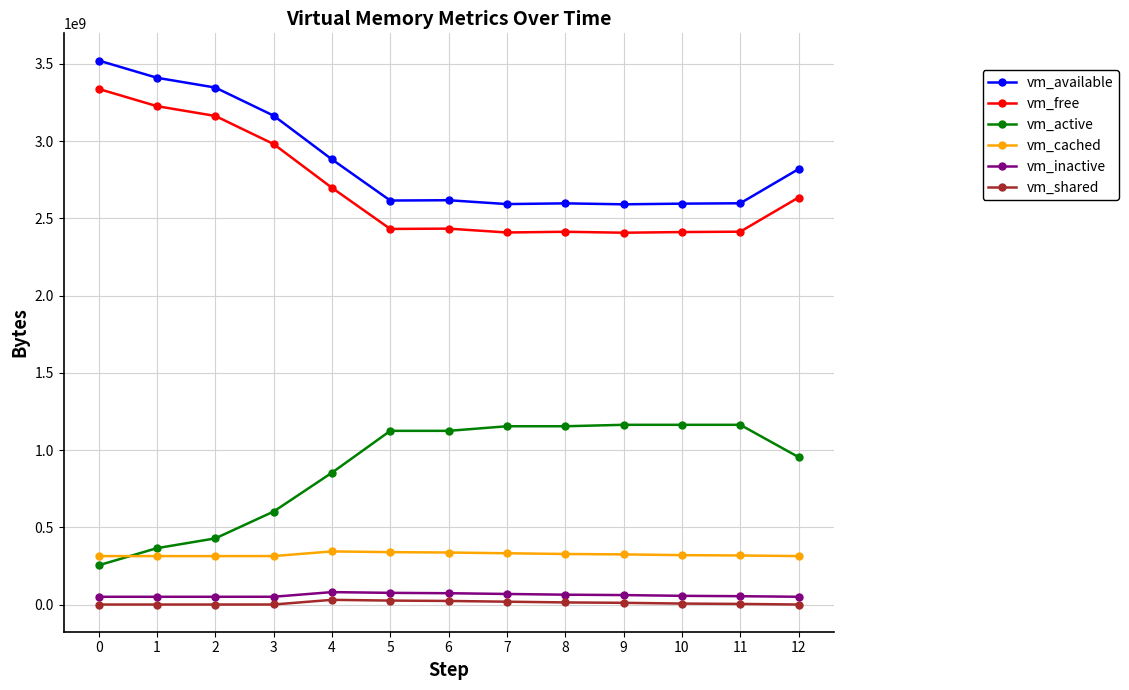

What are all the series names shown in the legend?

vm_available, vm_free, vm_active, vm_cached, vm_inactive, vm_shared